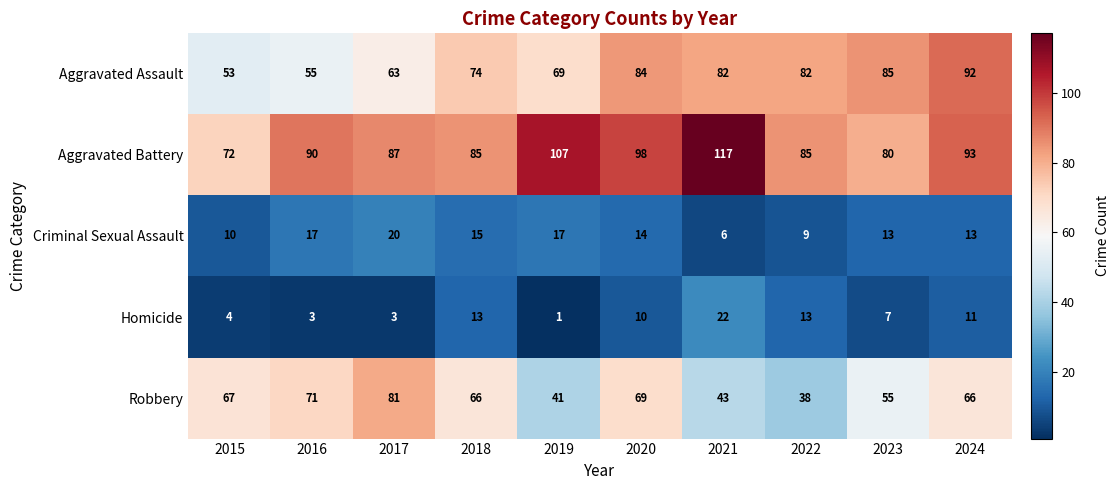

What is the difference between the maximum and minimum values in the Homicide series?

21